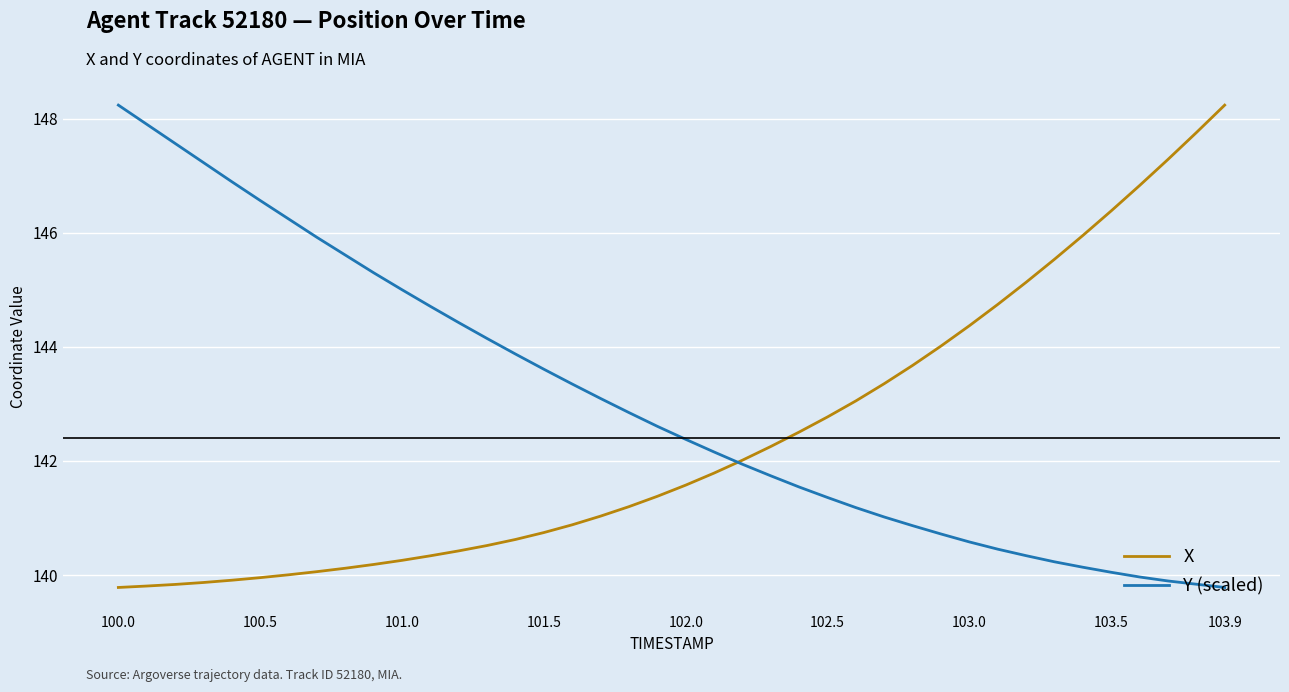

List the series in order of their overall mean, lowest first.

X, Y (scaled)